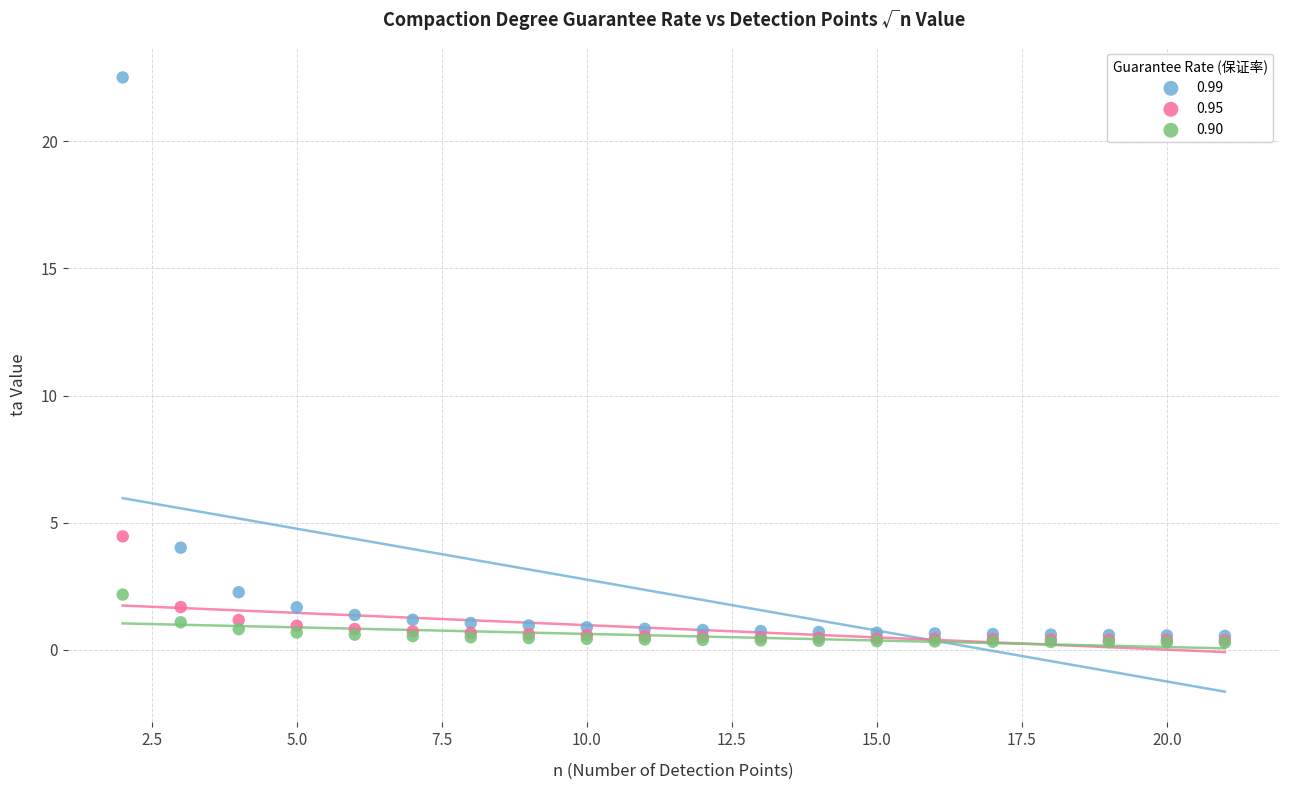

Across all series, what Y value is closest to 11?

4.5